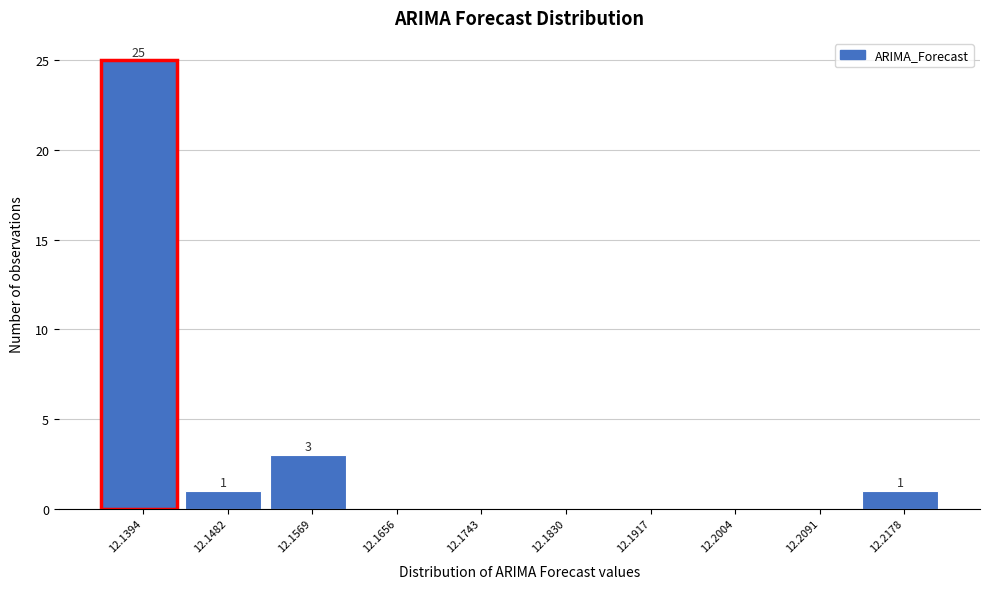

Reading left to right, list all the values displayed in this chart.

12.1394=25	12.1482=1	12.1569=3	12.1656=0	12.1743=0	12.1830=0	12.1917=0	12.2004=0	12.2091=0	12.2178=1